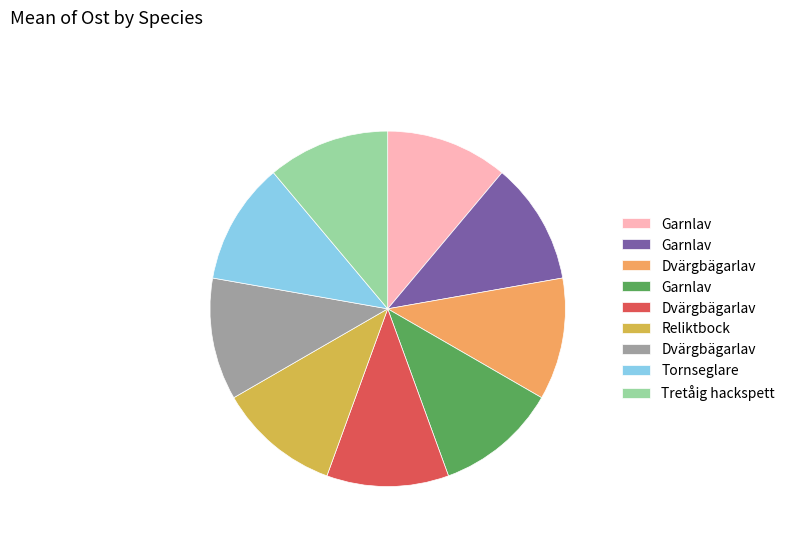

How many slices are in this pie chart?

9